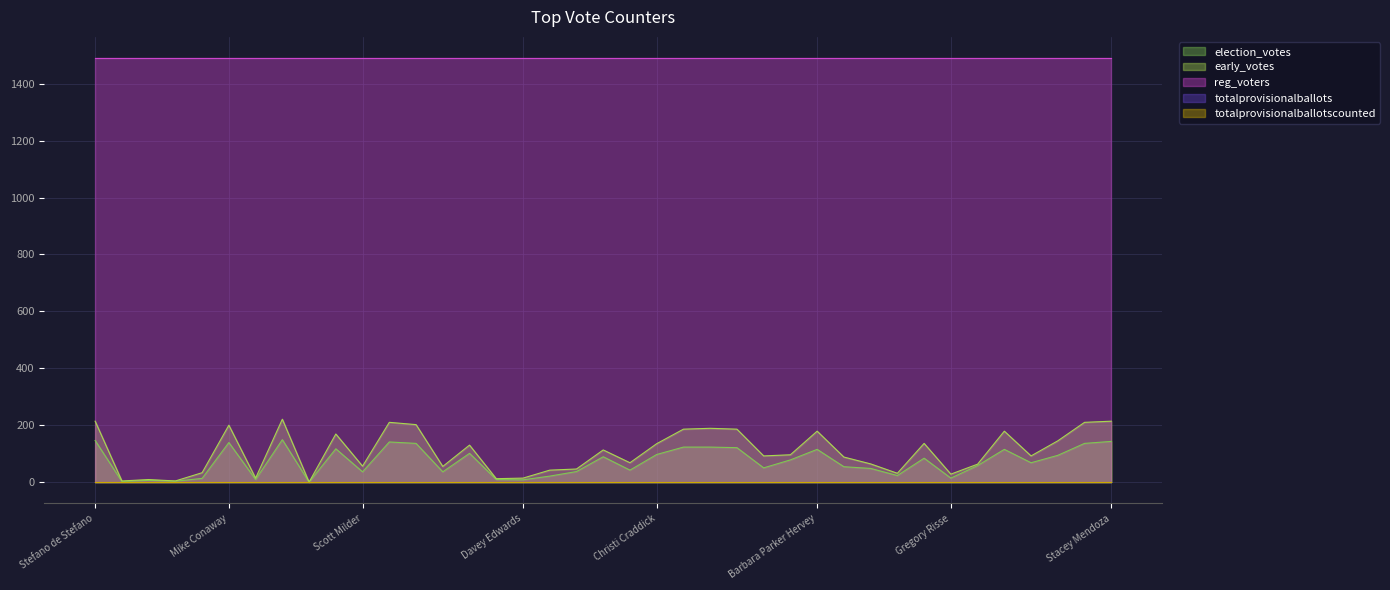

Reading left to right, what are all the values shown in this chart?

election_votes: 146	2	6	3	13	139	9	149	0	117	36	141	136	36	101	9	8	21	37	89	42	97	123	123	121	50	78	115	54	48	23	84	14	58	115	68	94	136	143
early_votes: 214	4	9	4	33	200	14	221	0	169	56	210	202	55	130	12	14	42	46	113	68	135	186	189	186	92	96	179	88	64	31	136	28	63	179	92	145	210	214
reg_voters: 1490	1490	1490	1490	1490	1490	1490	1490	1490	1490	1490	1490	1490	1490	1490	1490	1490	1490	1490	1490	1490	1490	1490	1490	1490	1490	1490	1490	1490	1490	1490	1490	1490	1490	1490	1490	1490	1490	1490
totalprovisionalballots: 0	0	0	0	0	0	0	0	0	0	0	0	0	0	0	0	0	0	0	0	0	0	0	0	0	0	0	0	0	0	0	0	0	0	0	0	0	0	0
totalprovisionalballotscounted: 0	0	0	0	0	0	0	0	0	0	0	0	0	0	0	0	0	0	0	0	0	0	0	0	0	0	0	0	0	0	0	0	0	0	0	0	0	0	0